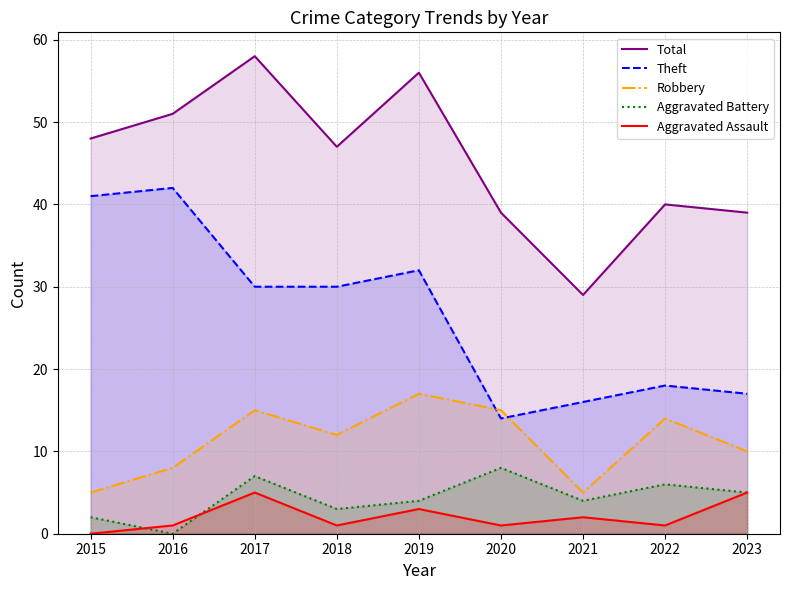

How many data points in Aggravated Battery are less than 4?

3